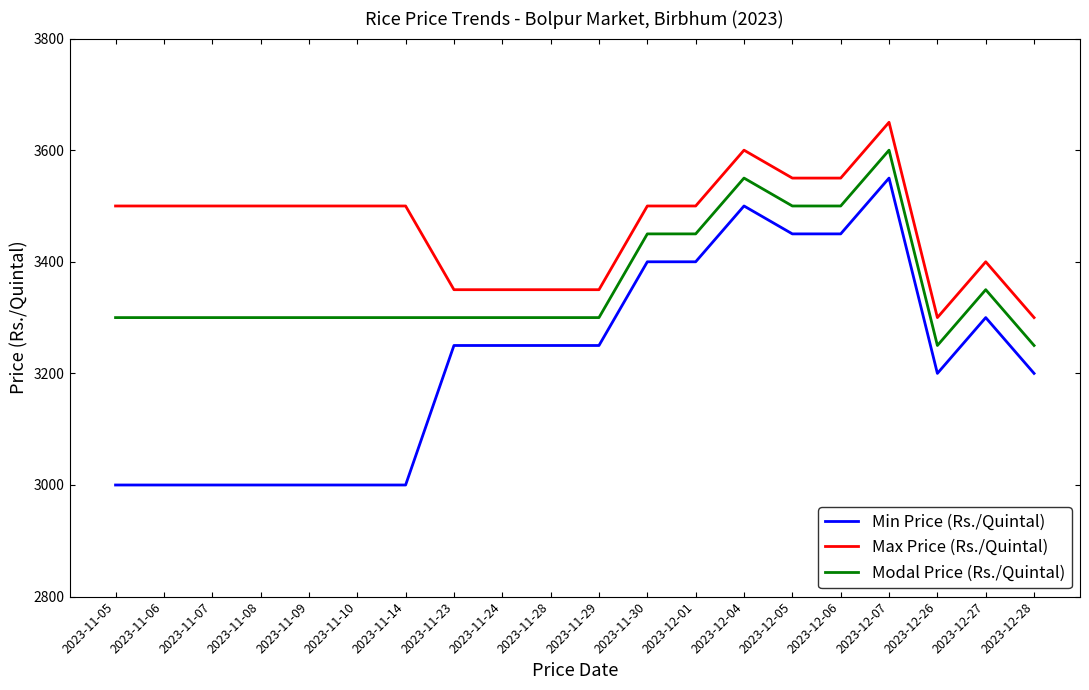

List the series in order of their peak value, lowest first.

Min Price (Rs./Quintal), Modal Price (Rs./Quintal), Max Price (Rs./Quintal)